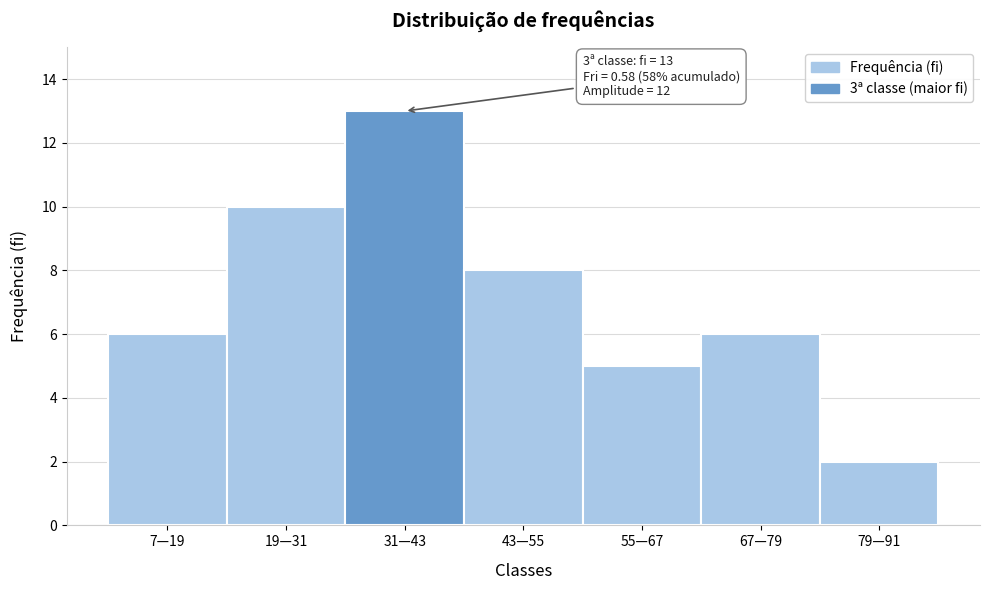

Reading right to left, what are all the values shown in this chart?

2	6	5	8	13	10	6